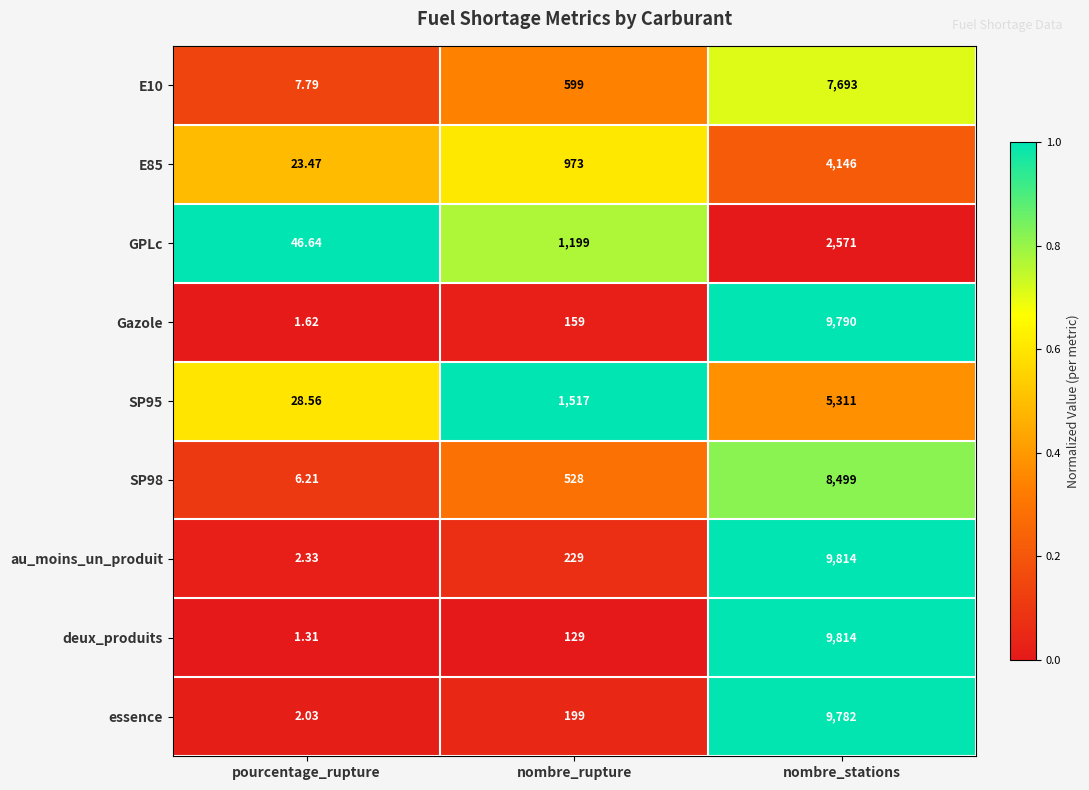

Which series has the largest total across all categories?

au_moins_un_produit